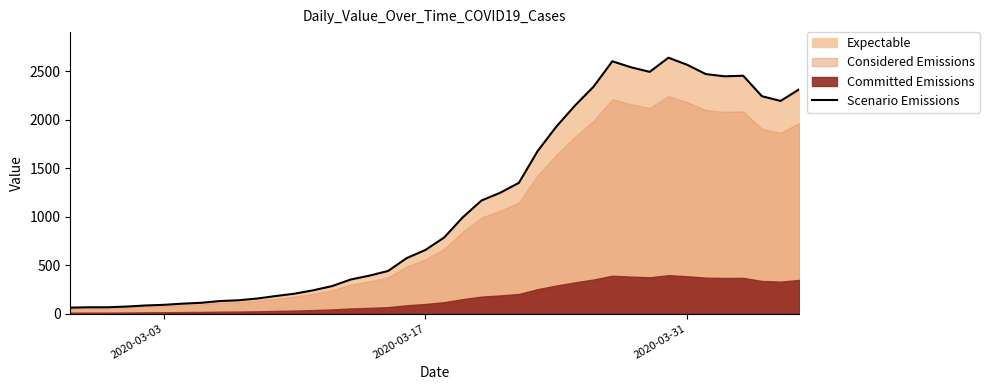

What is the average value?

1124